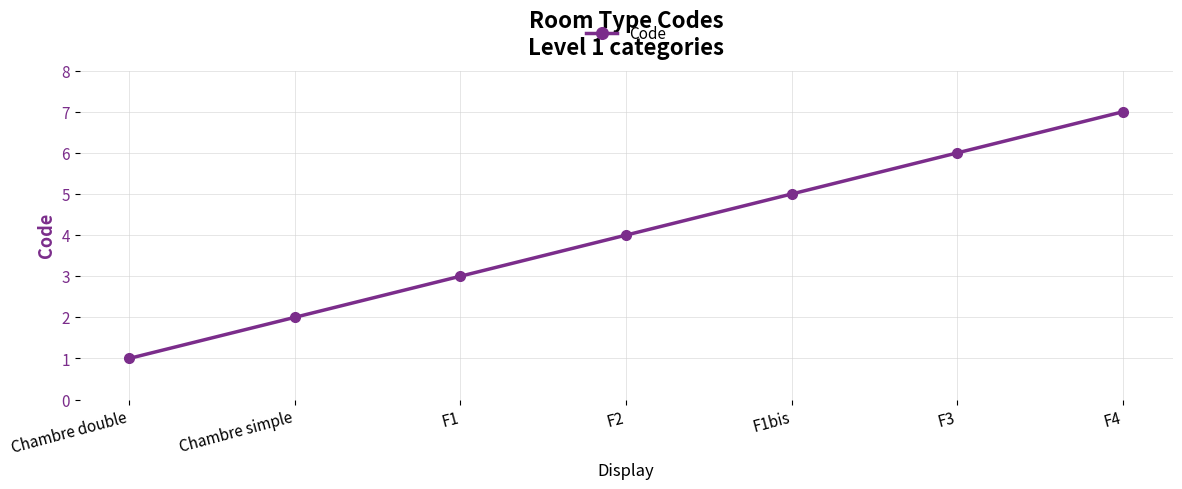

True or false: there are more than 2 points higher than both neighbors.

False